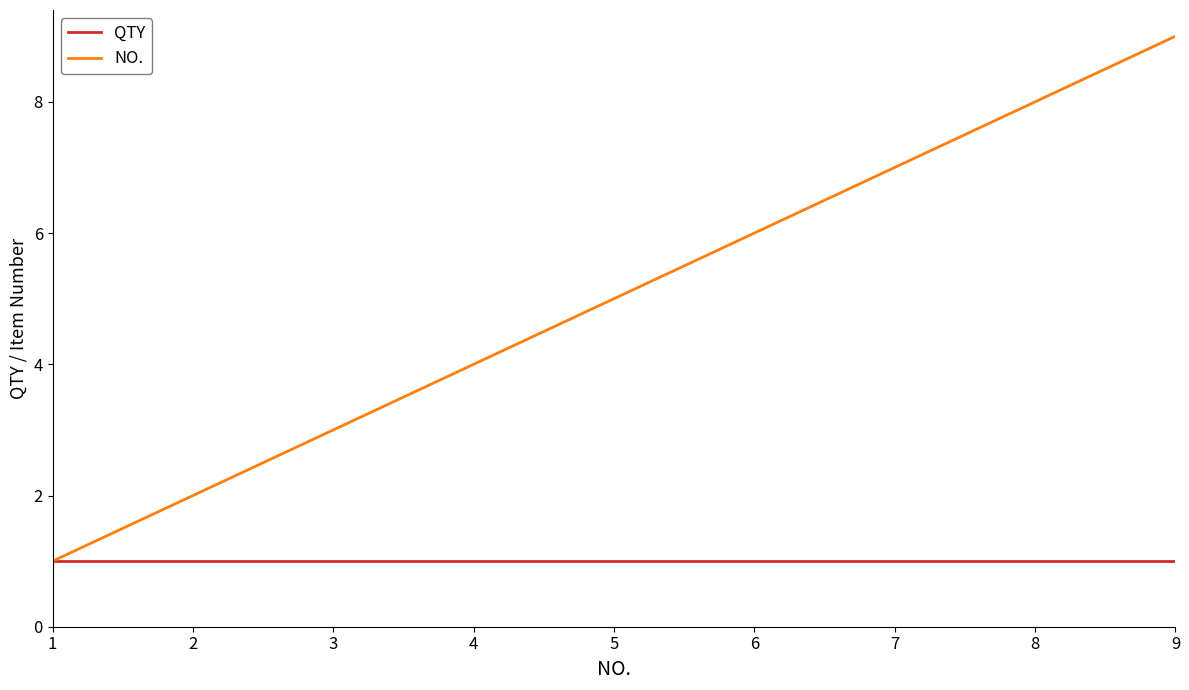

Is this an area chart (filled region under the line)?

No